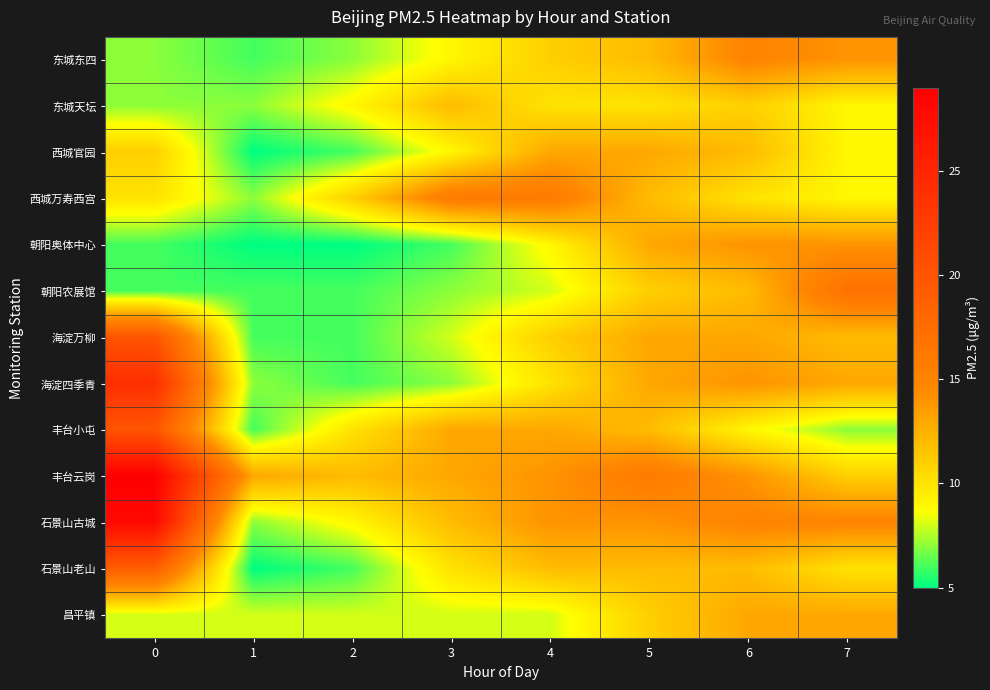

How many data points does each series have?

8